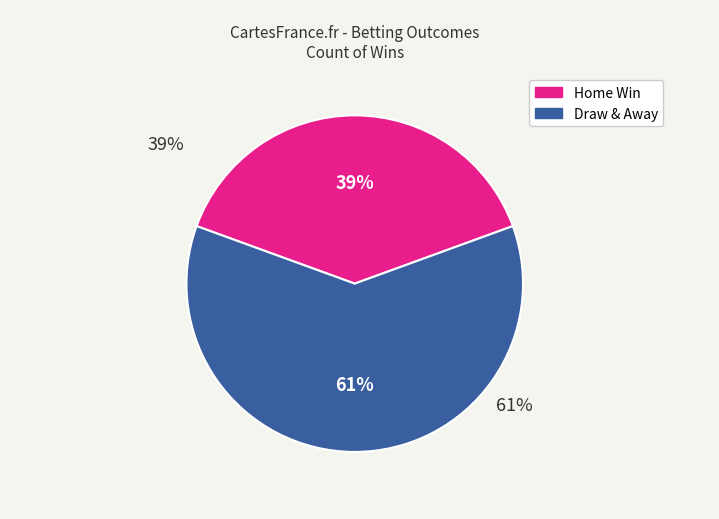

To the nearest percent, what is the average slice percentage?

50%